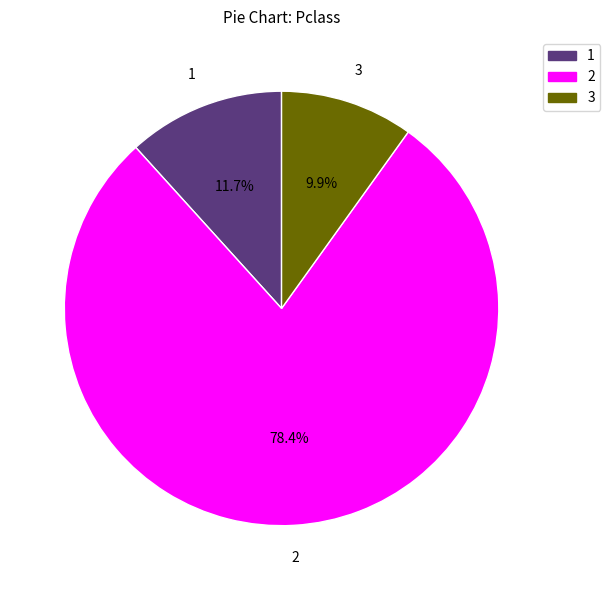

How many slices are in this pie chart?

3